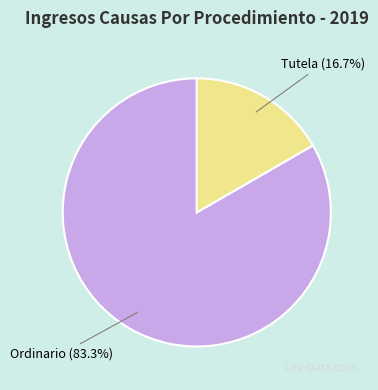

Combined, do Tutela and Ordinario account for over 50%?

Yes